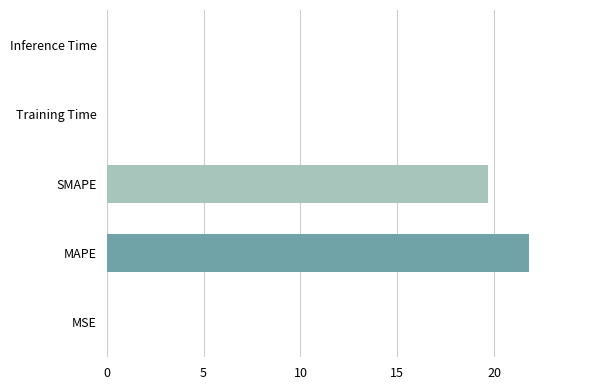

How many data points does each series have?

5